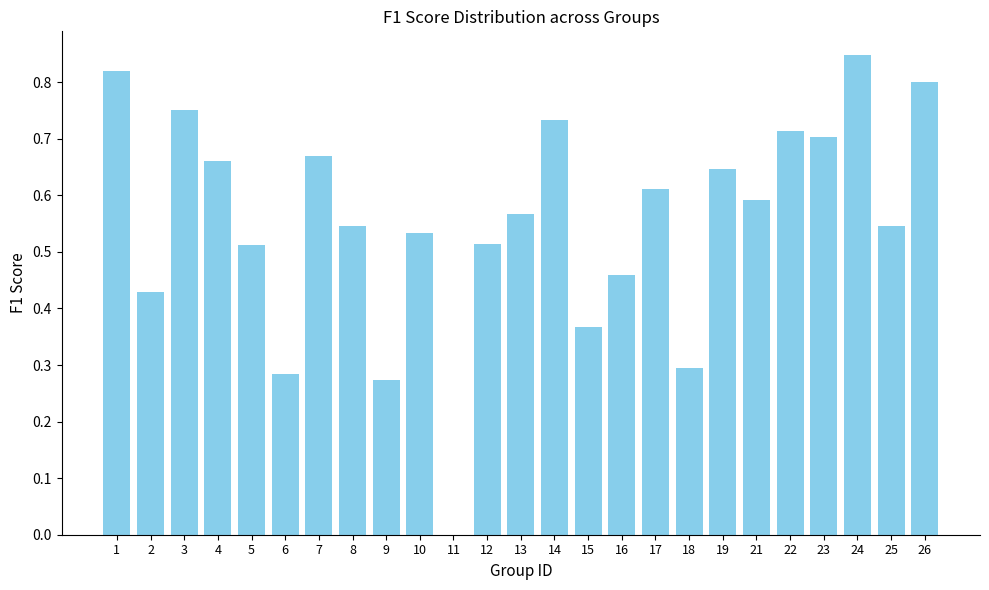

Which label corresponds to the largest value in the chart?

24